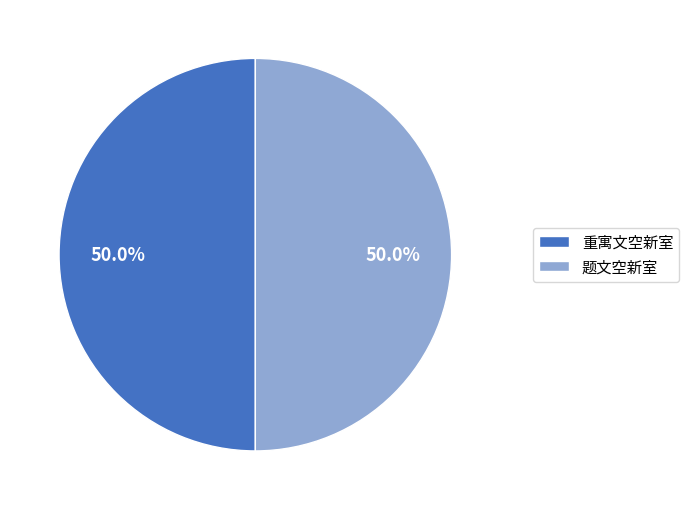

How much of the chart is everything except 重寓文空新室?

50.0%